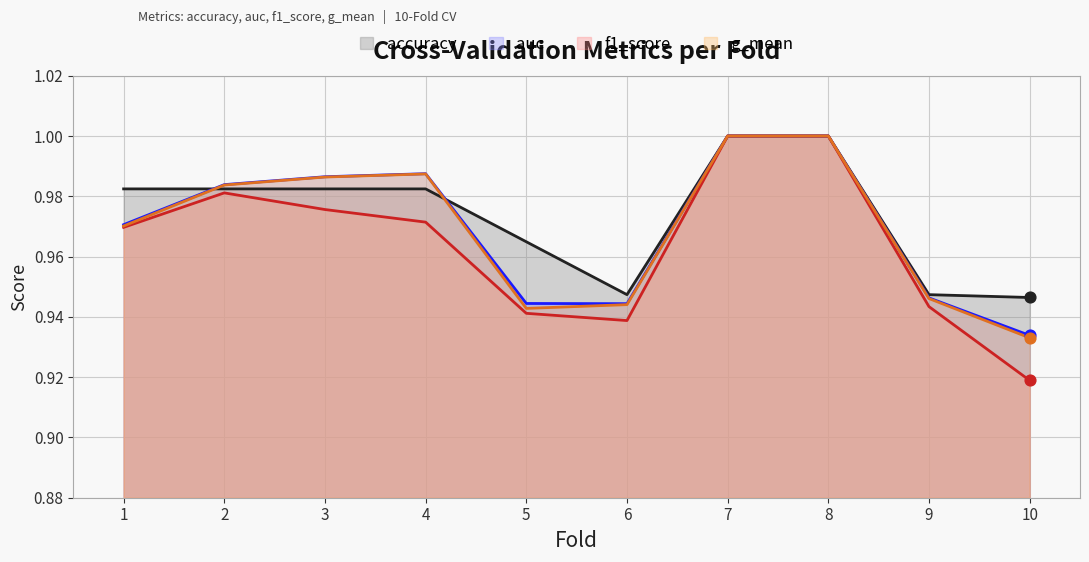

At how many categories does at least one series exceed 0?

10